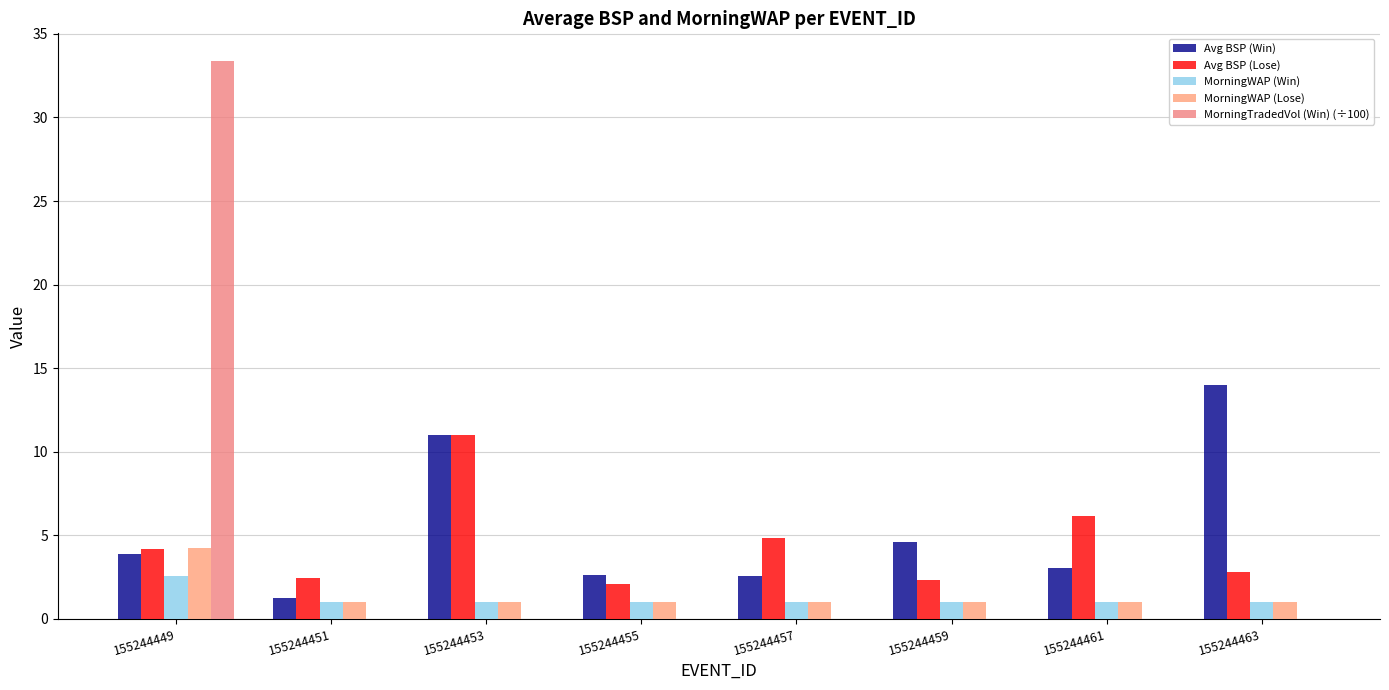

List the series in order of their peak value, lowest first.

MorningWAP (Win), MorningWAP (Lose), Avg BSP (Lose), Avg BSP (Win), MorningTradedVol (Win) (÷100)